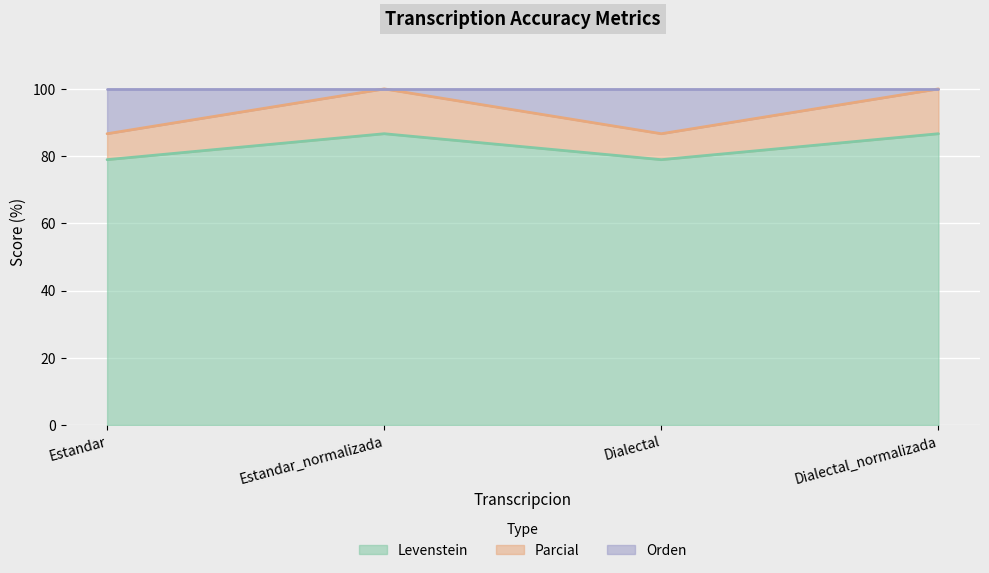

Reading right to left, what are the values for Levenstein?

Dialectal_normalizada=86.7	Dialectal=78.9	Estandar_normalizada=86.7	Estandar=78.9